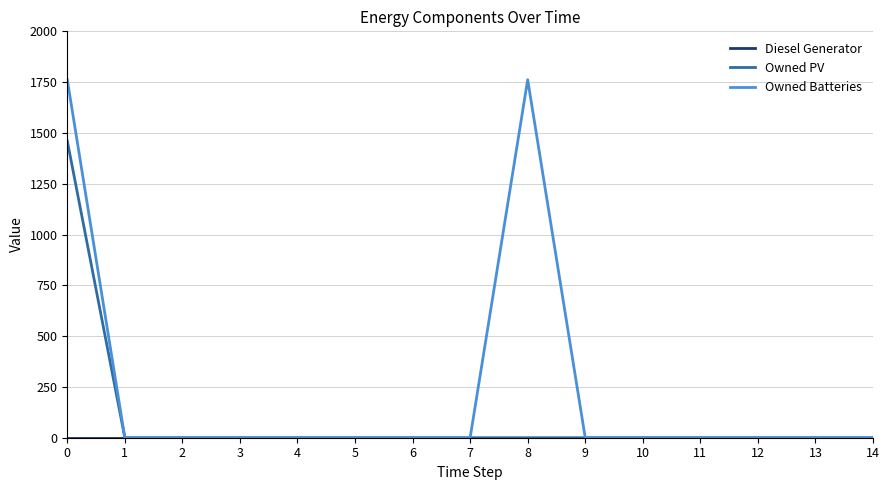

Is the value of Owned Batteries at 0 greater than the value of Owned PV at 7?

Yes